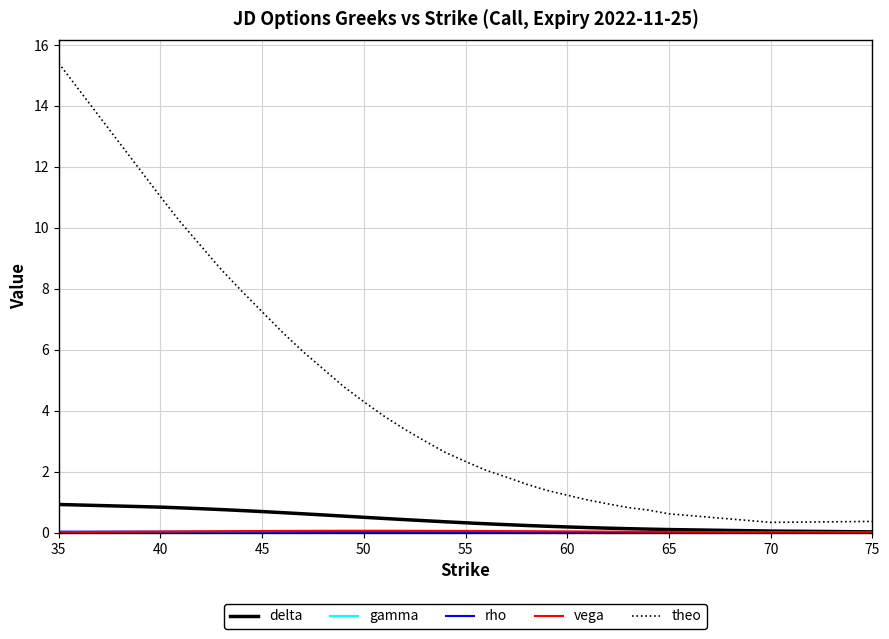

Which series has the widest spread of values?

theo